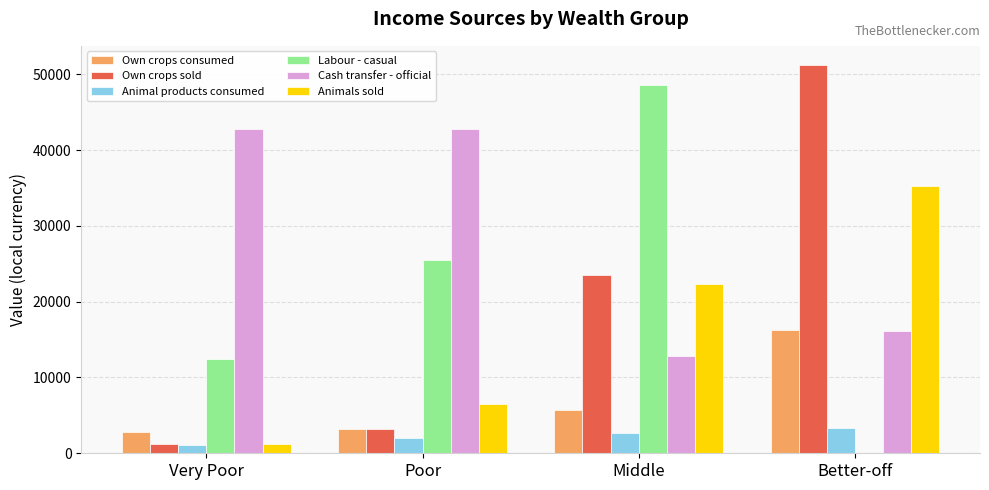

Reading left to right, extract all data points from this chart.

Own crops consumed: 2845.6	3139.0	5752.7	16251.4
Own crops sold: 1211.3	3254.2	23506.7	51200.3
Animal products consumed: 1037.1	2050.5	2672.0	3346.0
Labour - casual: 12420.2	25541.8	48608.3	0.0
Cash transfer - official: 42824.7	42824.7	12883.7	16104.6
Animals sold: 1209.7	6503.1	22289.4	35243.1